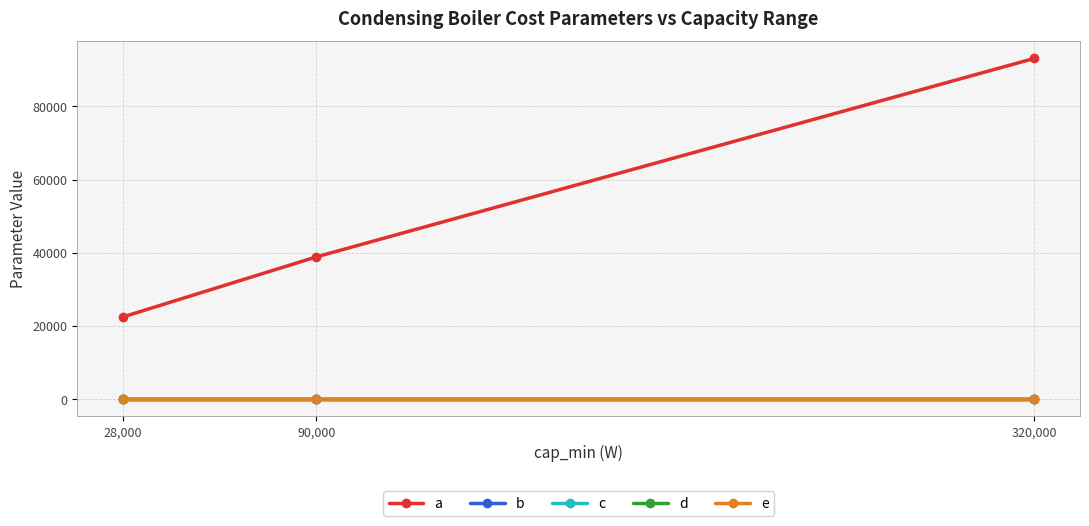

At which label does a first exceed 38913?

90,000